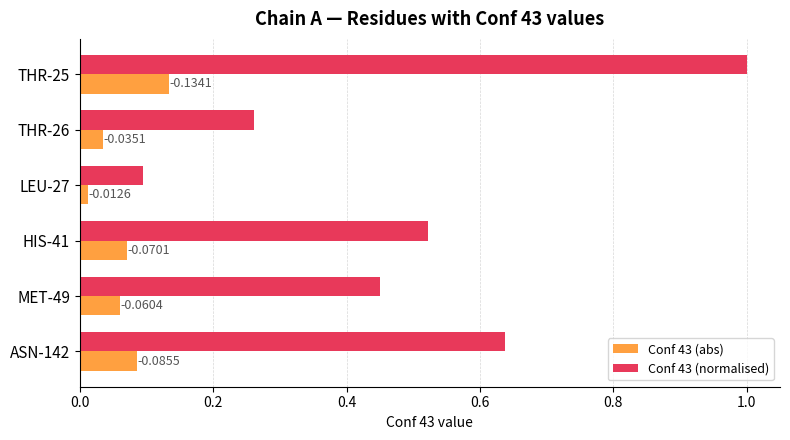

What are all the series names shown in the legend?

Conf 43 (abs), Conf 43 (normalised)